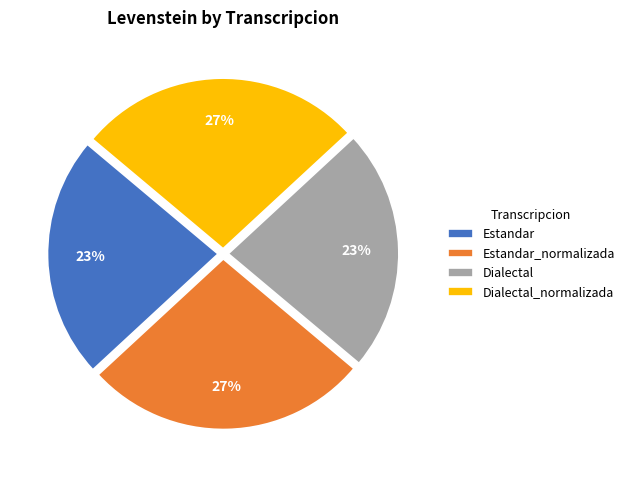

Is there any slice that represents more than half of the pie?

No